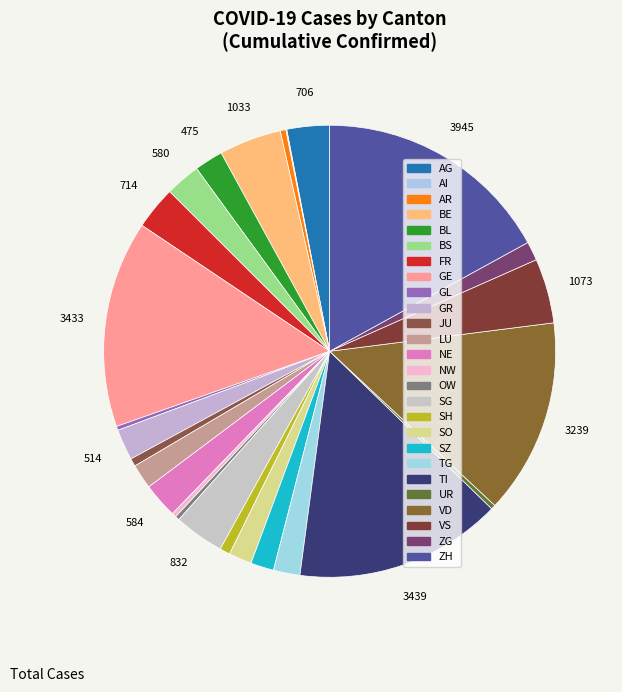

What is the largest slice in the pie chart?

ZH